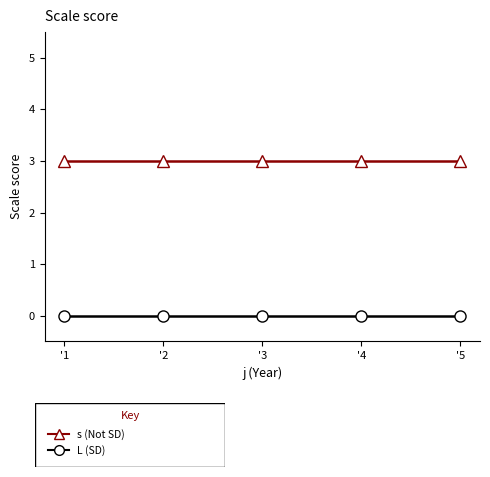

Reading right to left, what are all the values shown in this chart?

s: 3	3	3	3	3
L: 0	0	0	0	0